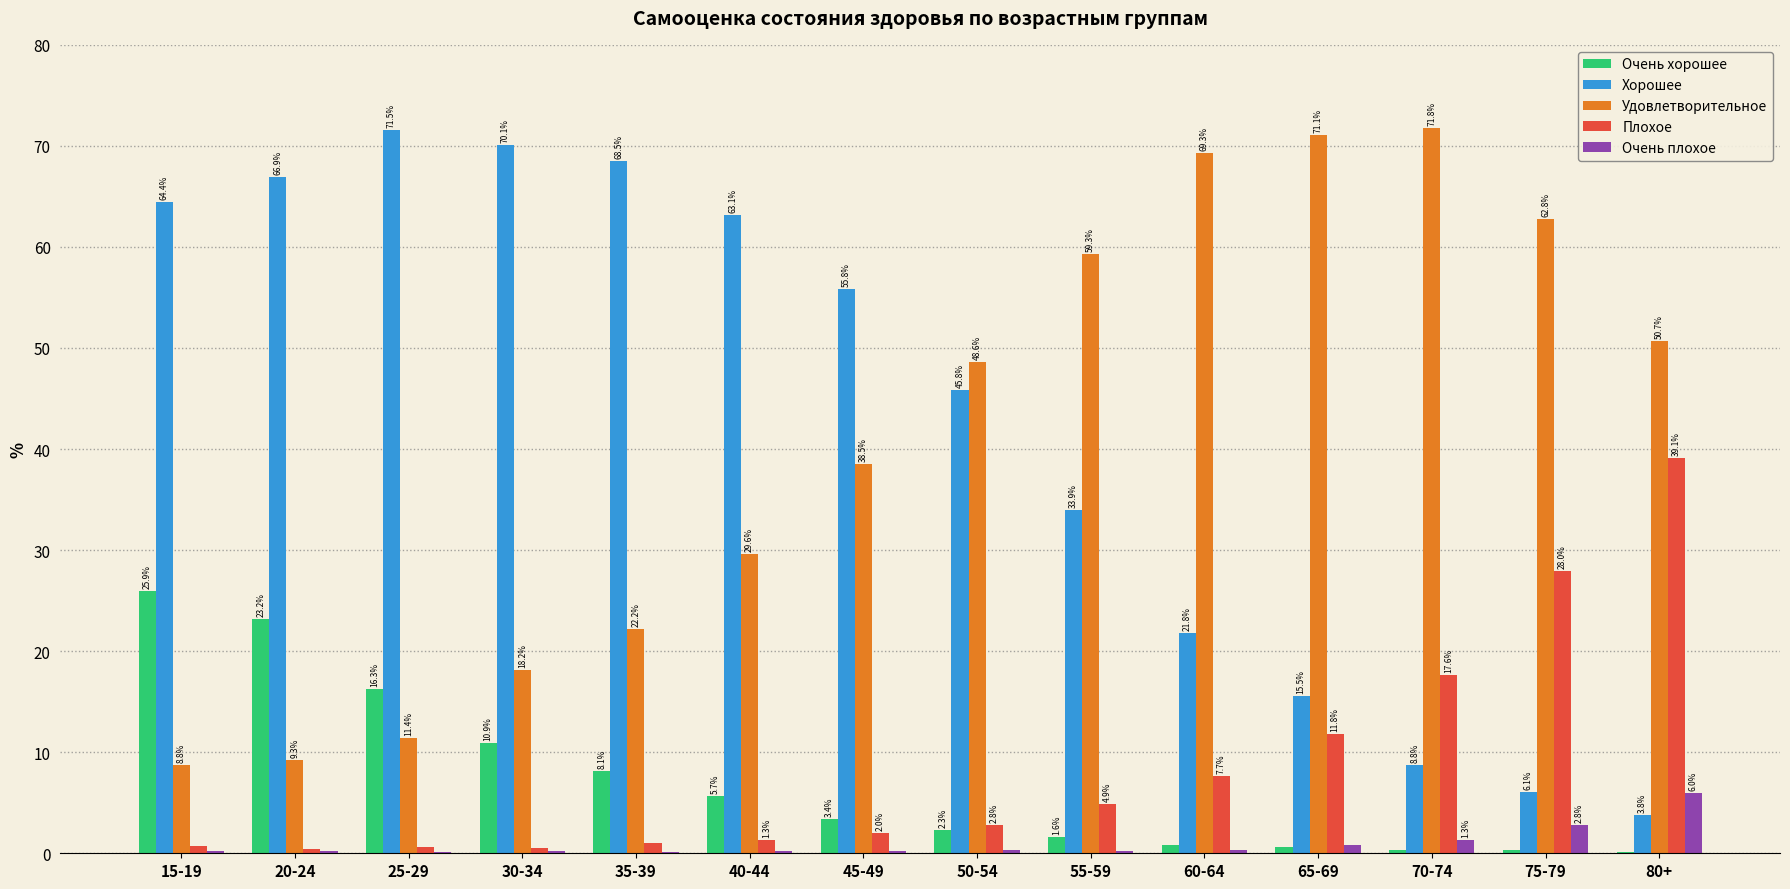

Where does the Удовлетворительное series first go above 48?

50-54